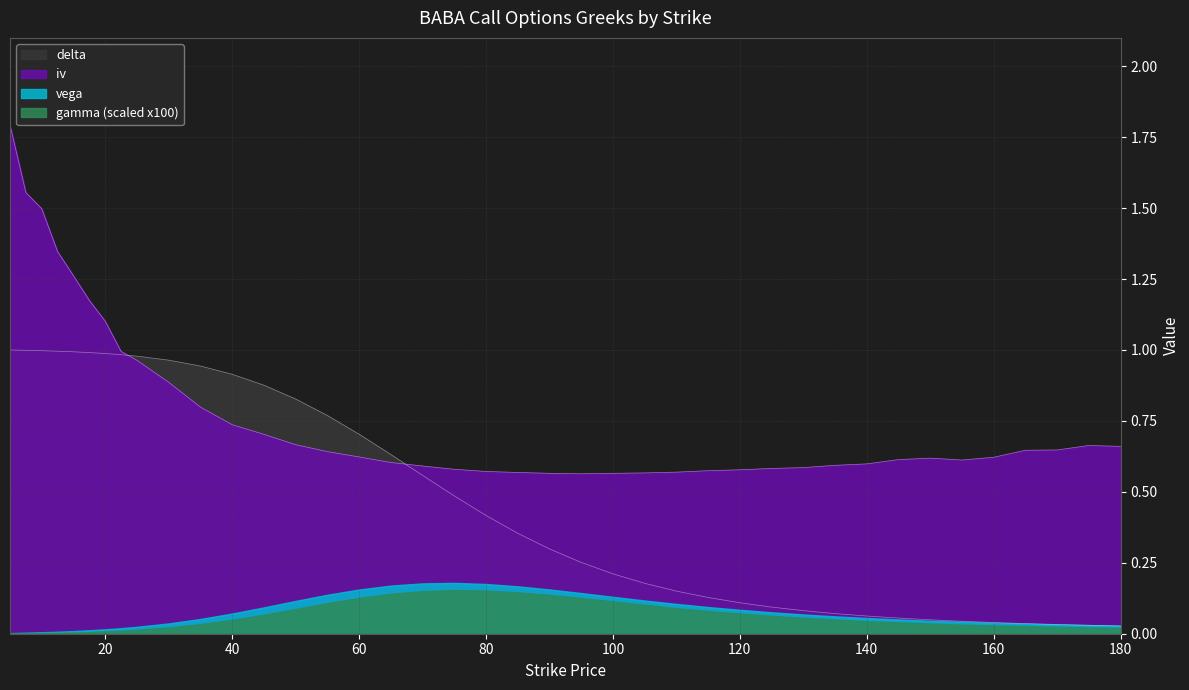

Which series has the largest total across all categories?

iv